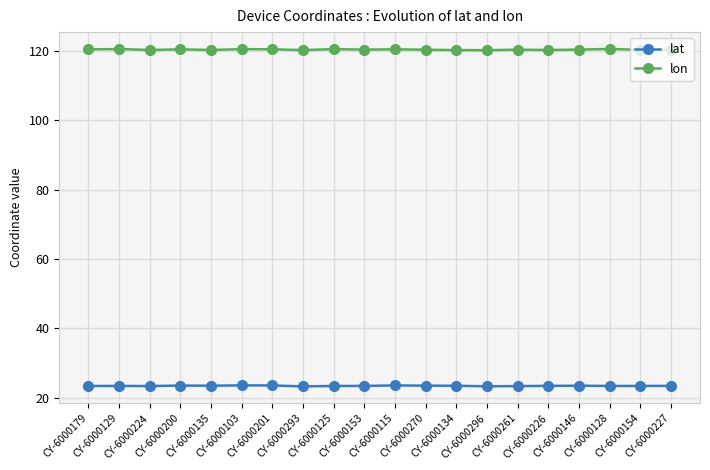

How many distinct data groups are displayed?

2